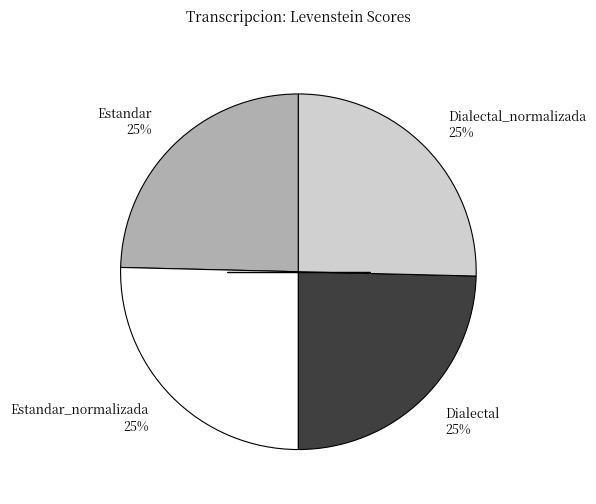

How many slices are in this pie chart?

4